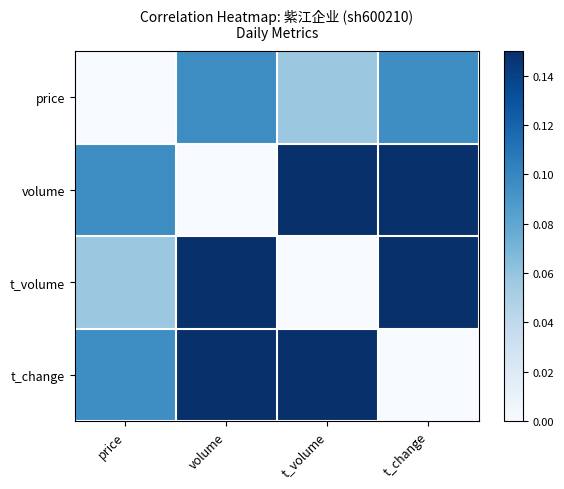

At t_change, list the series in order from smallest to largest.

t_change, price, t_volume, volume